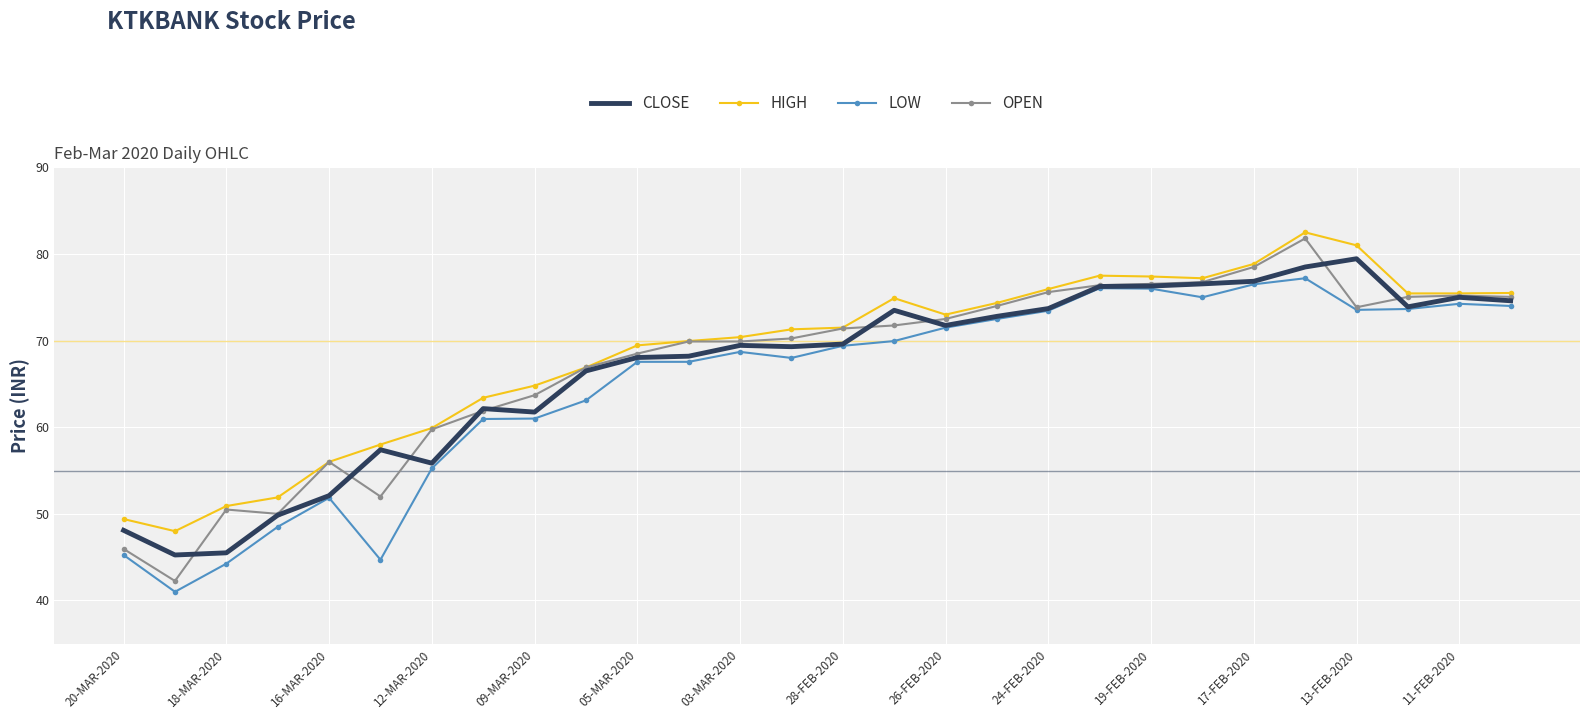

What is the maximum value shown in the chart?

82.5